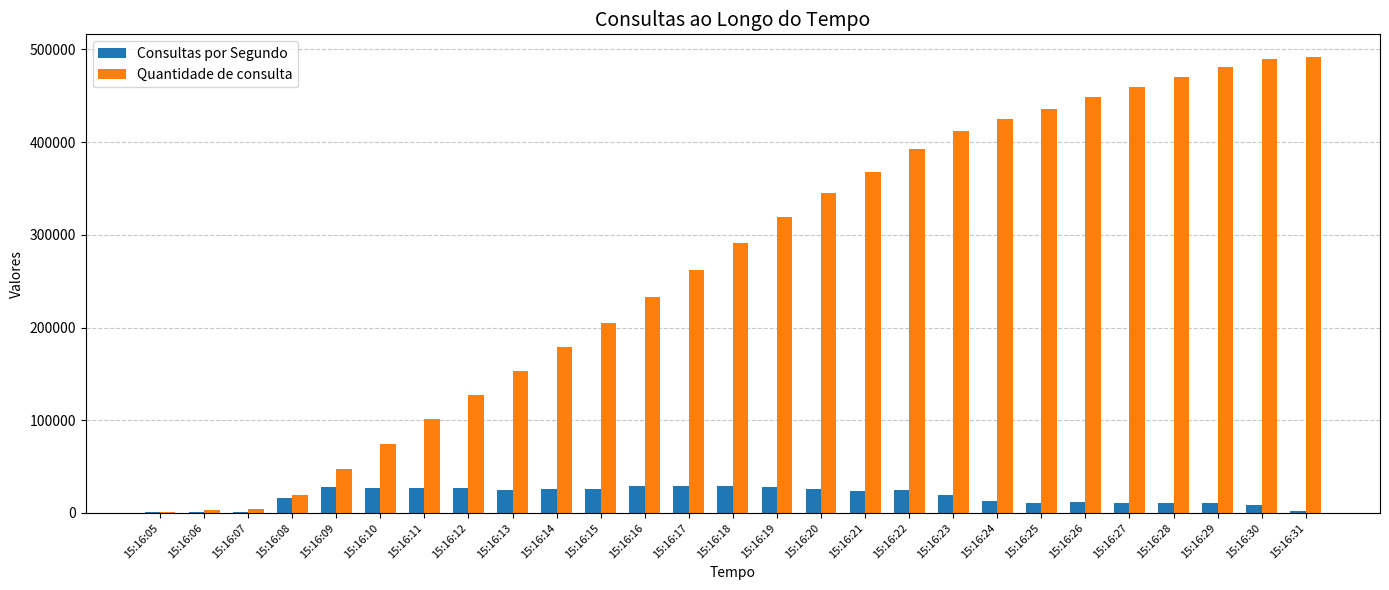

Is the value of Consultas por Segundo at 15:16:22 greater than the value of Quantidade de consulta at 15:16:27?

No